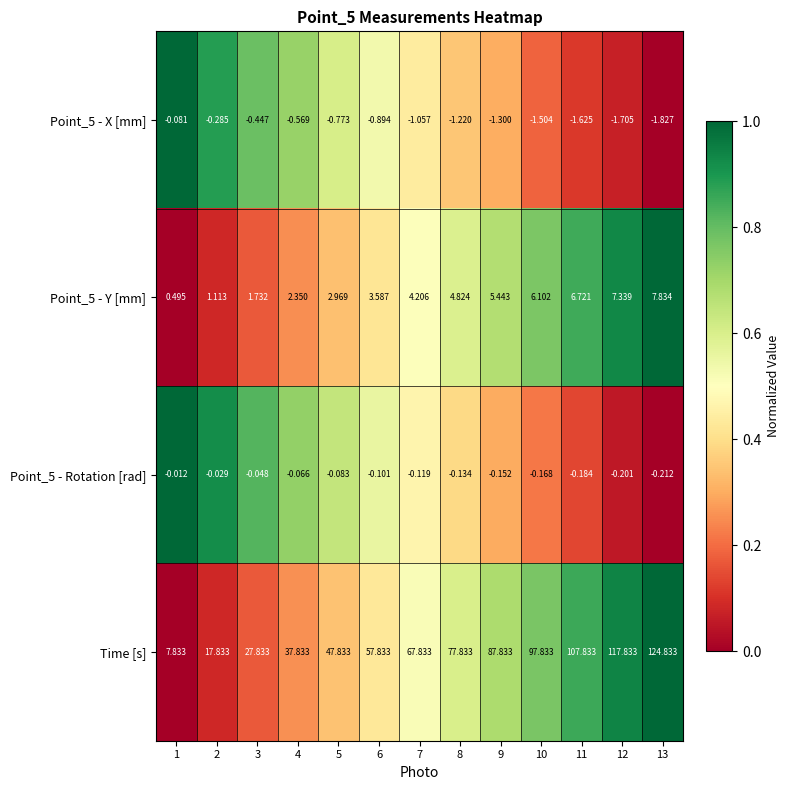

Which series has the largest range (max minus min)?

Time [s]